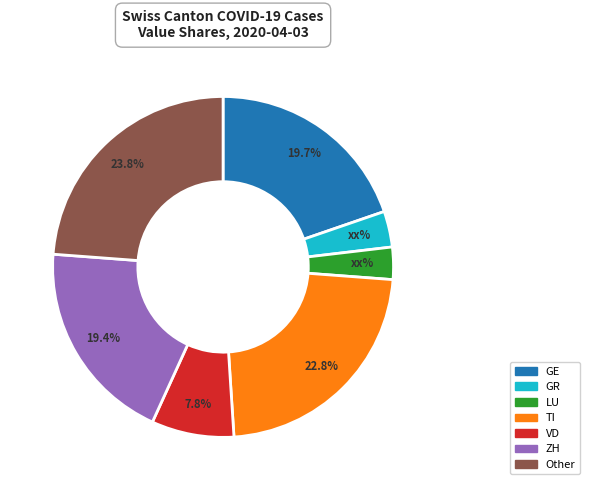

True or false: TI accounts for 37% of the total.

False